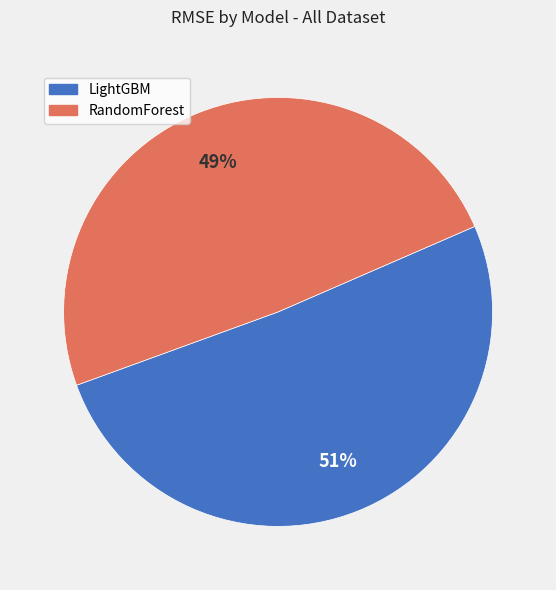

Is there any slice that represents more than half of the pie?

Yes